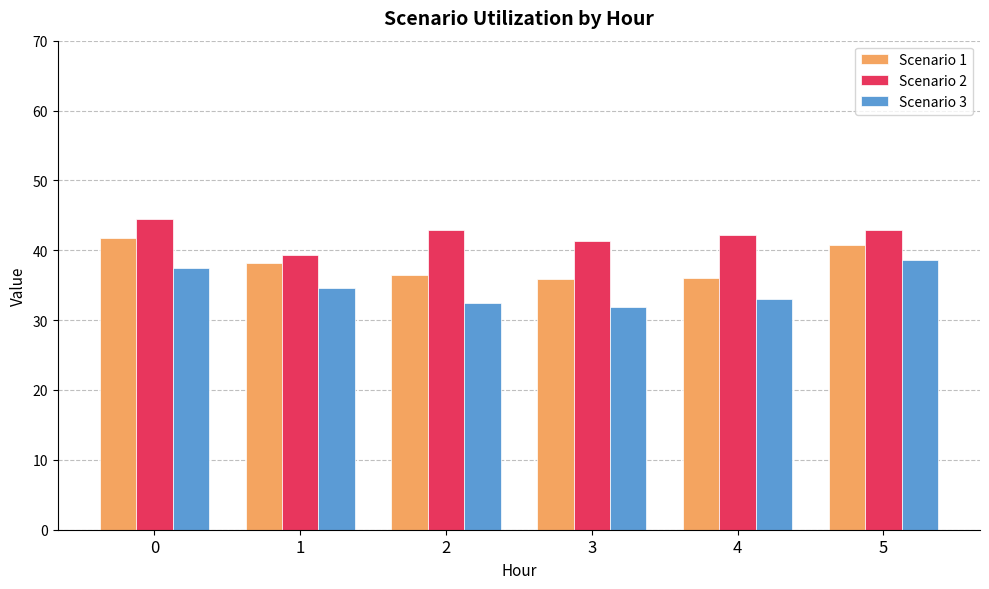

Rank the series by their maximum value, from highest to lowest.

Scenario 2, Scenario 1, Scenario 3